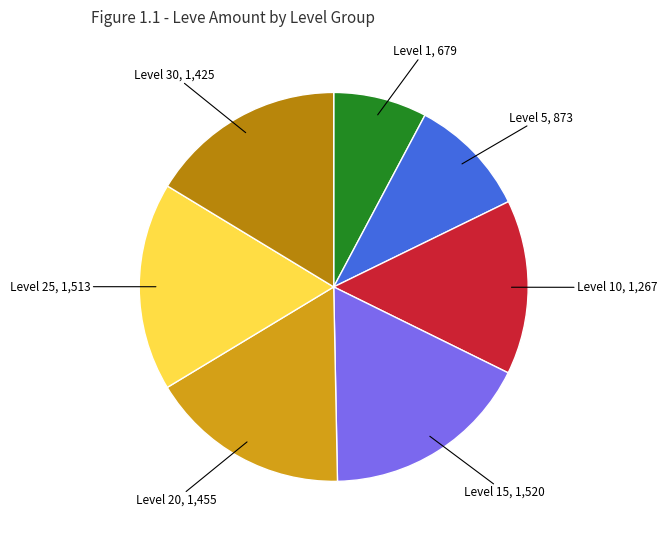

Does any single category account for the majority?

No